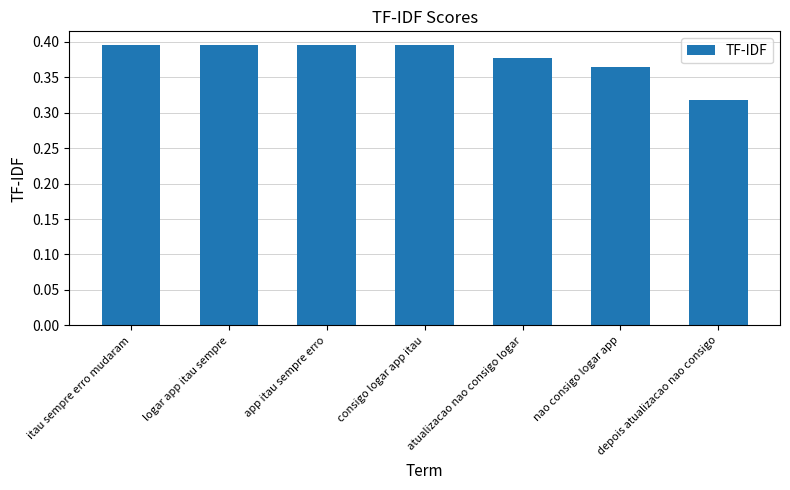

The value at app itau sempre erro is 0.1. True or false?

False